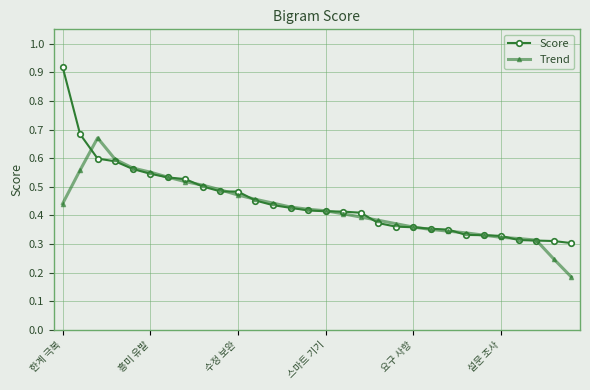

Which series has the largest total across all categories?

Score